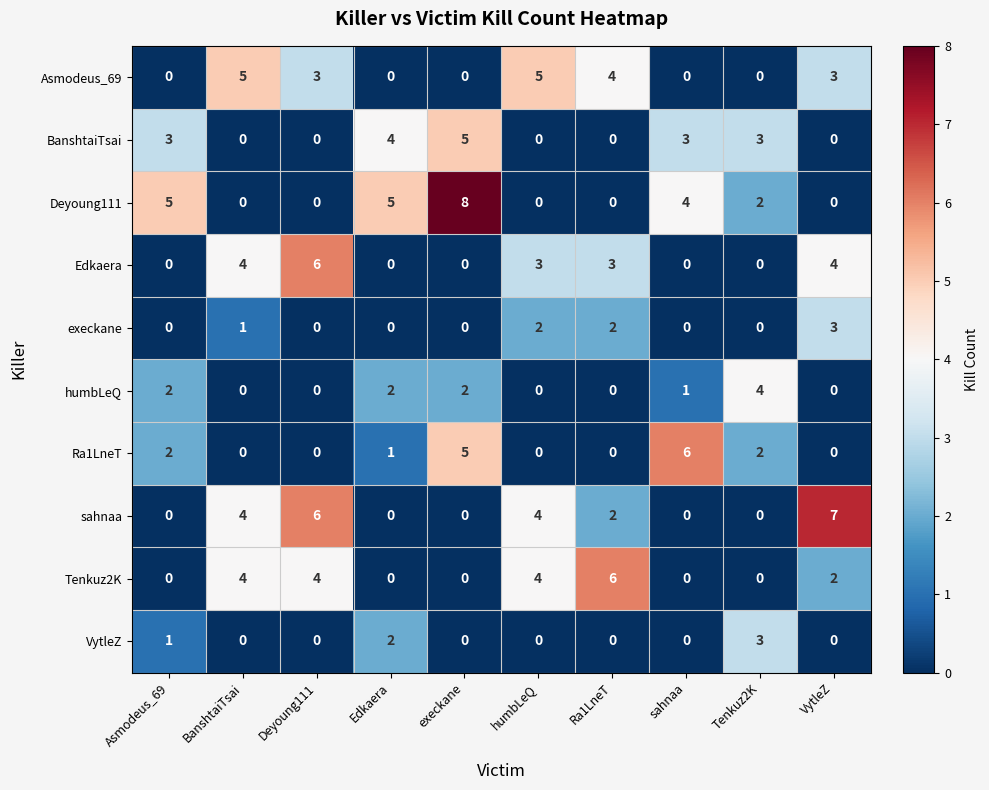

What is the sum of all Asmodeus_69 values?

20